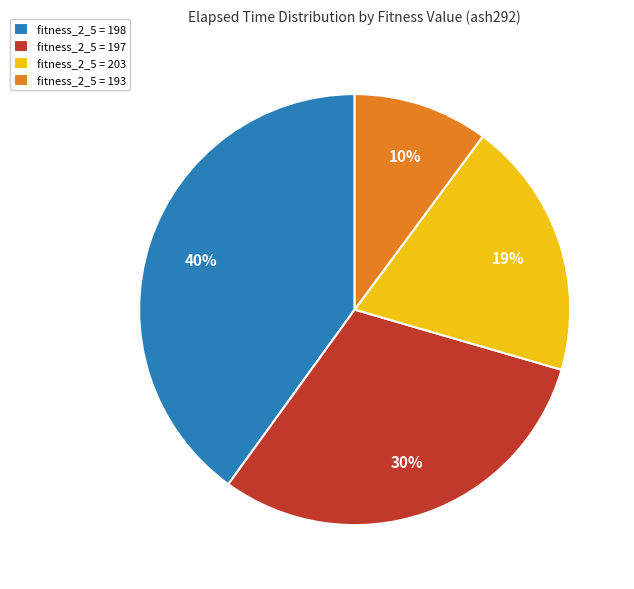

Which slice is the smallest?

fitness_2_5 = 193